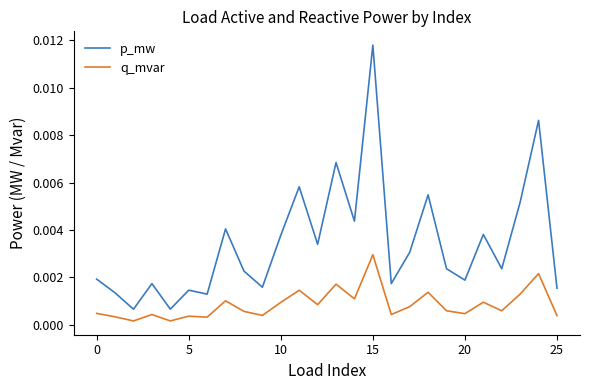

True or false: p_mw and q_mvar cross at least once.

False